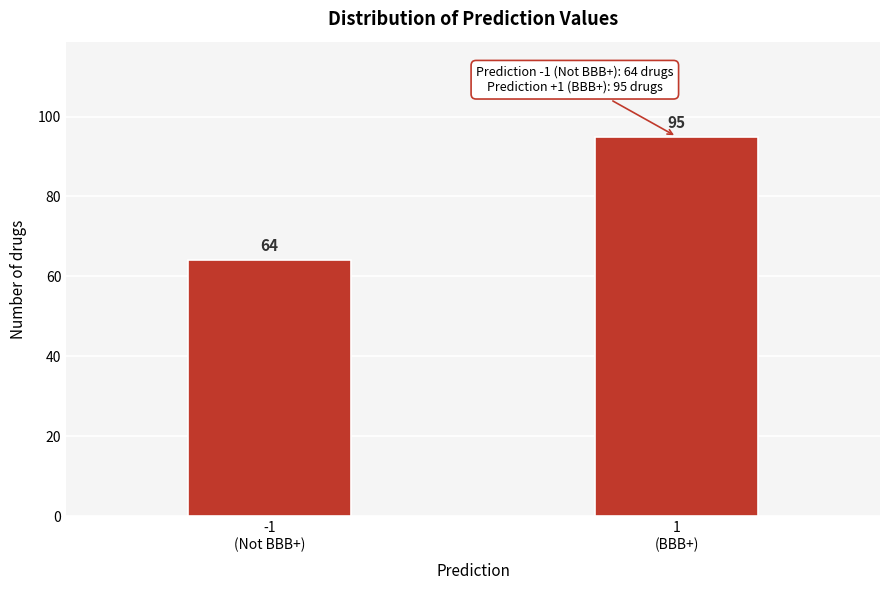

Reading right to left, transcribe all the data shown in this chart.

95	64